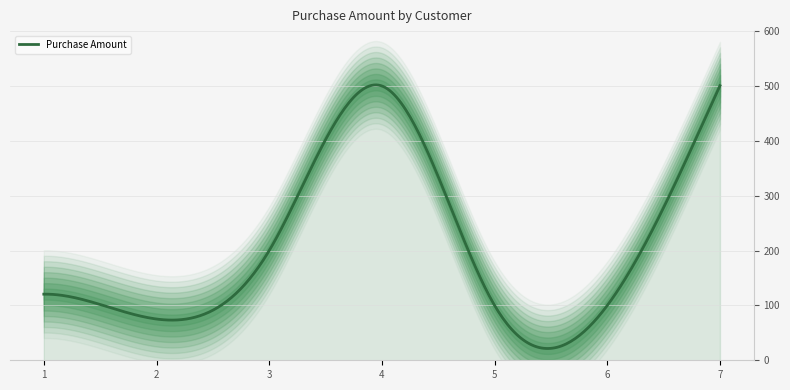

Reading left to right, list all the values displayed in this chart.

120.5	75.2	200.0	500.0	100.0	100.0	500.5